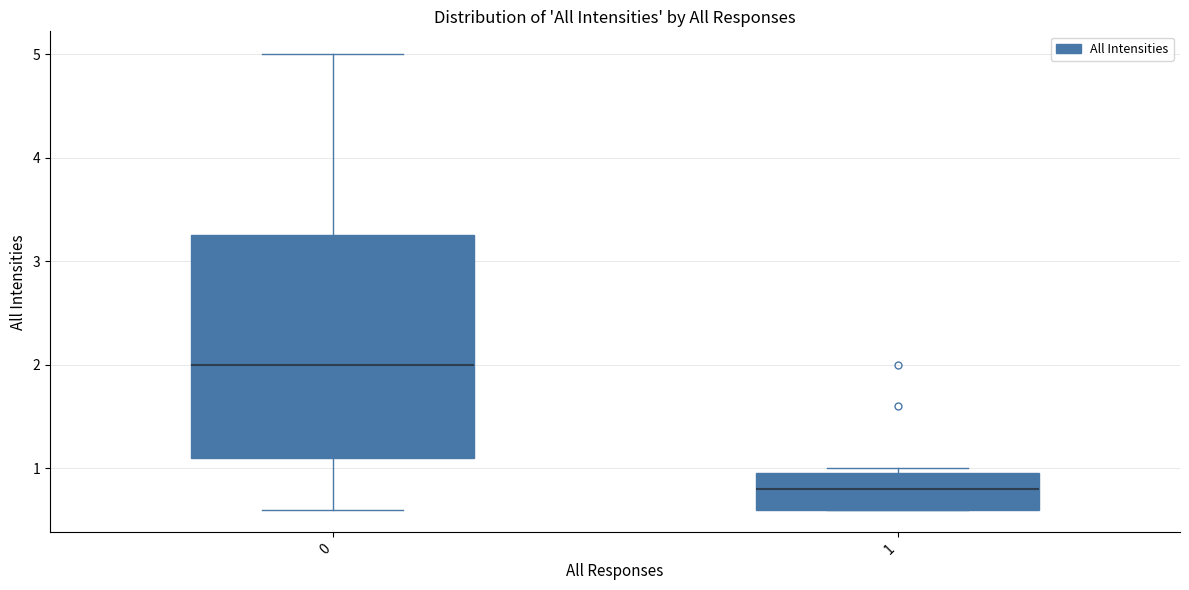

Where is the lower edge of the box at x = 1 on the y-axis? The values are not printed on the chart, so give them approximately, as read against the axis.

0.6